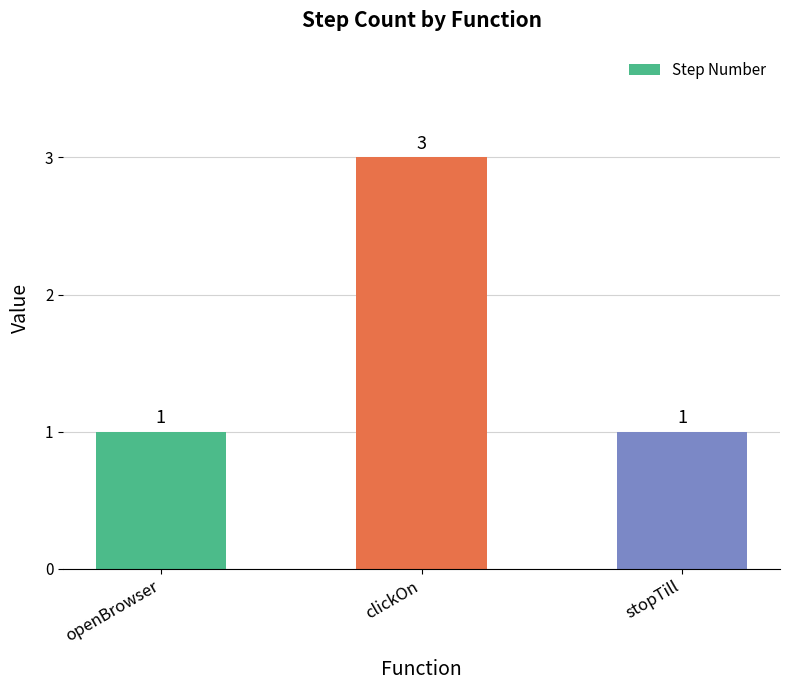

What position from the left is clickOn?

2